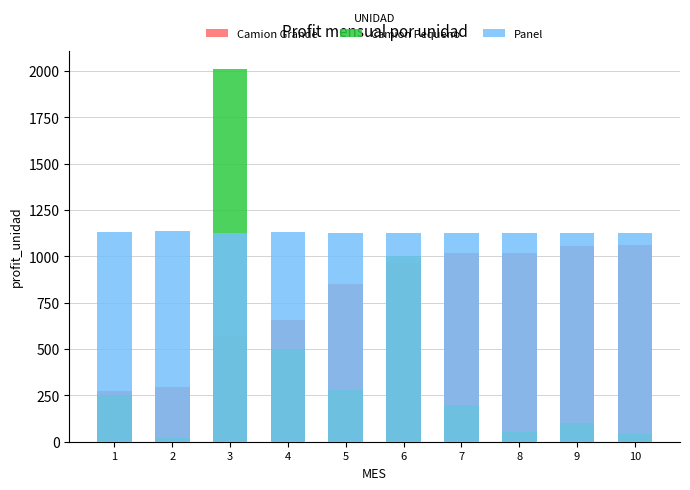

How many bars are there in total?

30